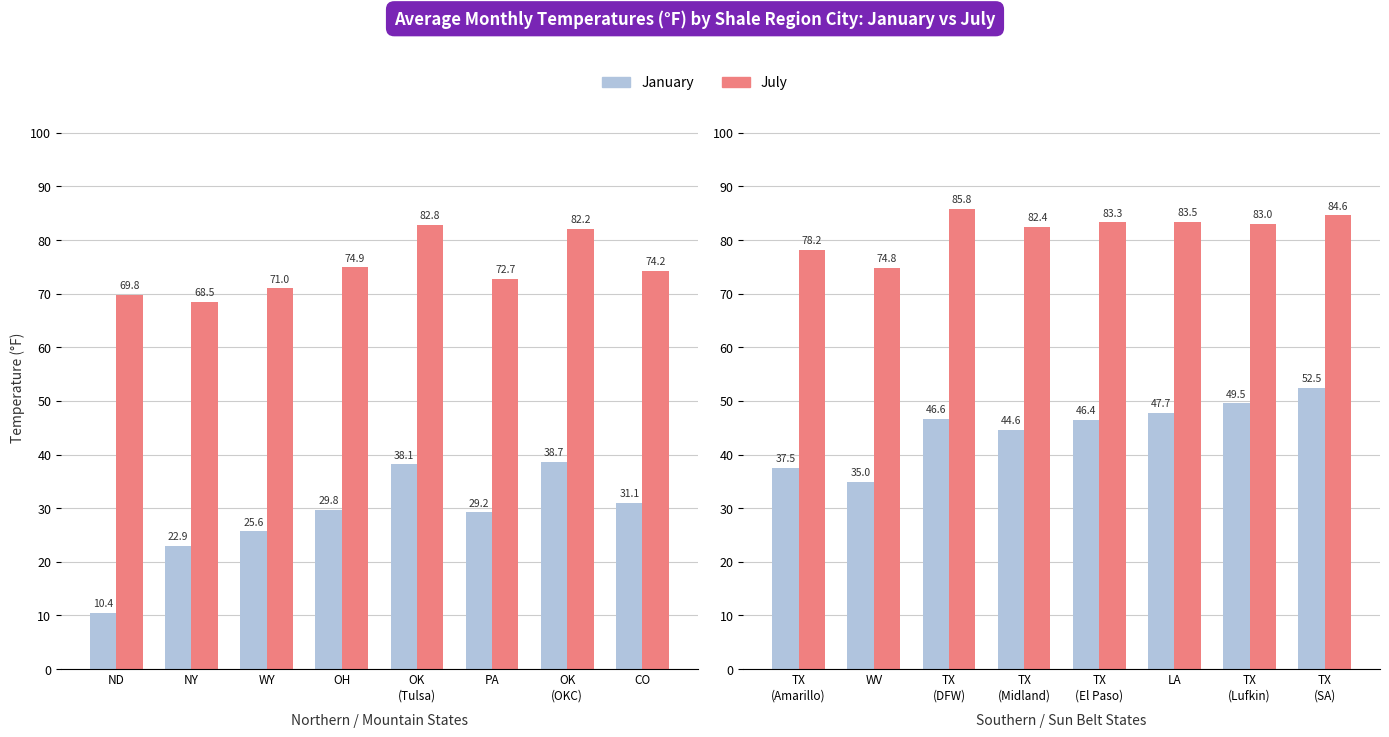

What are all the series names shown in the legend?

January, July